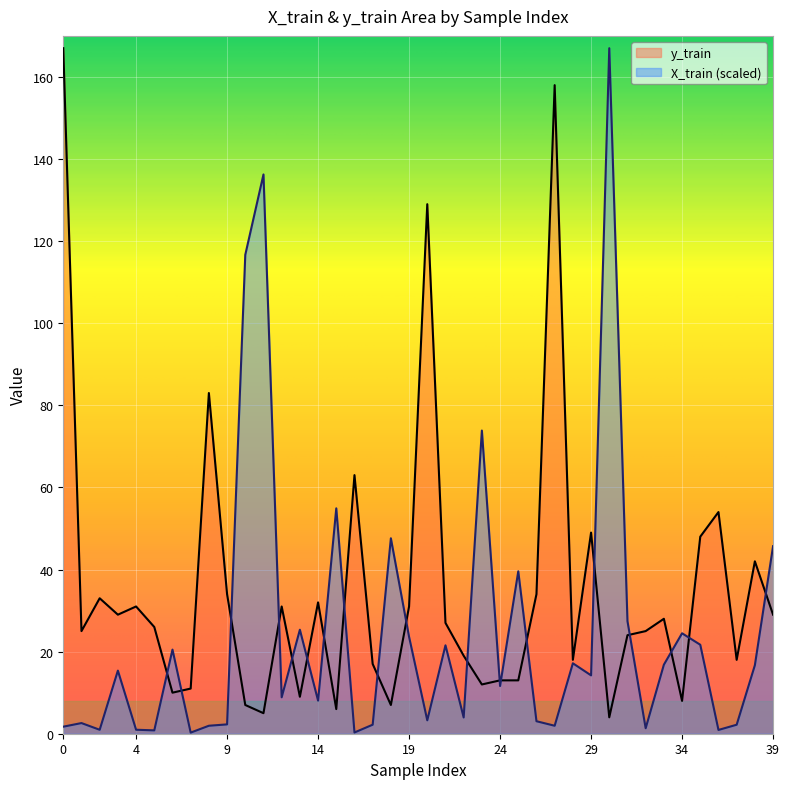

List the series in order of their overall mean, highest first.

y_train, X_train (scaled)